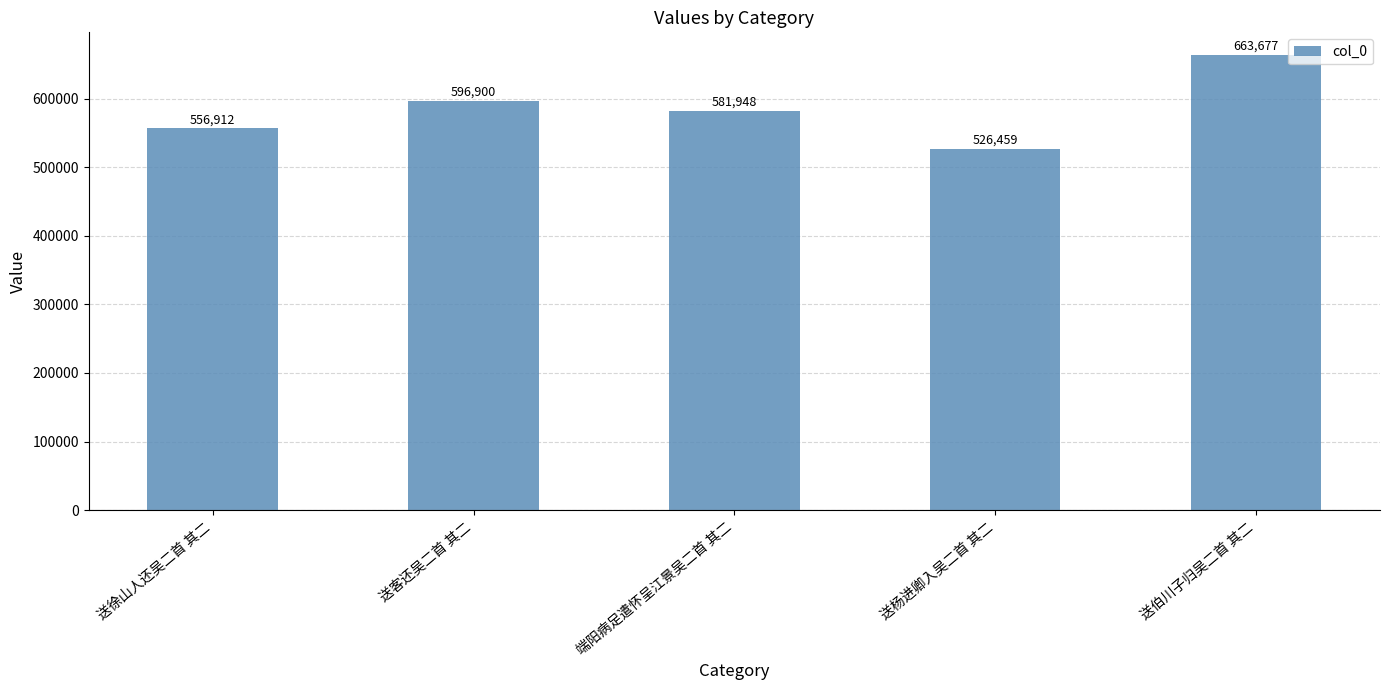

Rank the categories by value from highest to lowest.

送伯川子归吴二首 其二, 送客还吴二首 其二, 端阳病足遣怀呈江景吴二首 其二, 送徐山人还吴二首 其二, 送杨进卿入吴二首 其二